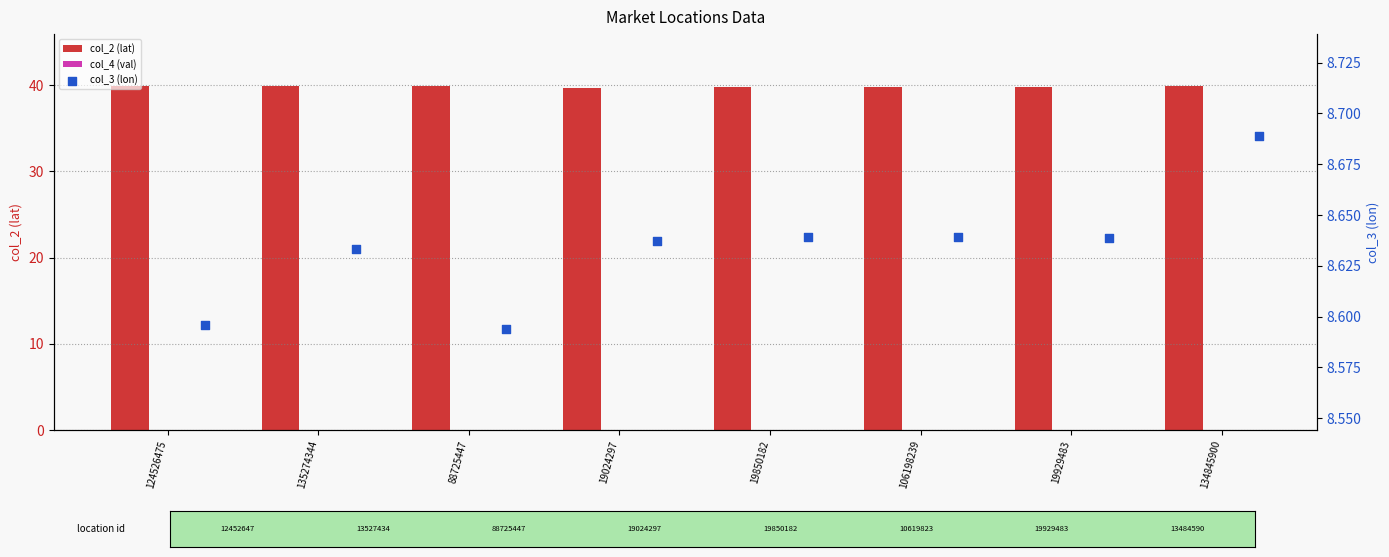

At which category is the sum across all series the highest?

134845900